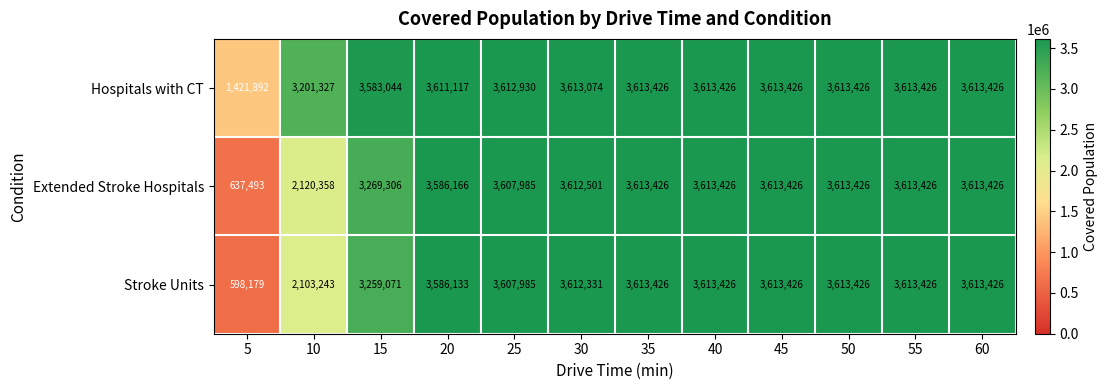

What is the spread (max minus min) of values at 30?

743